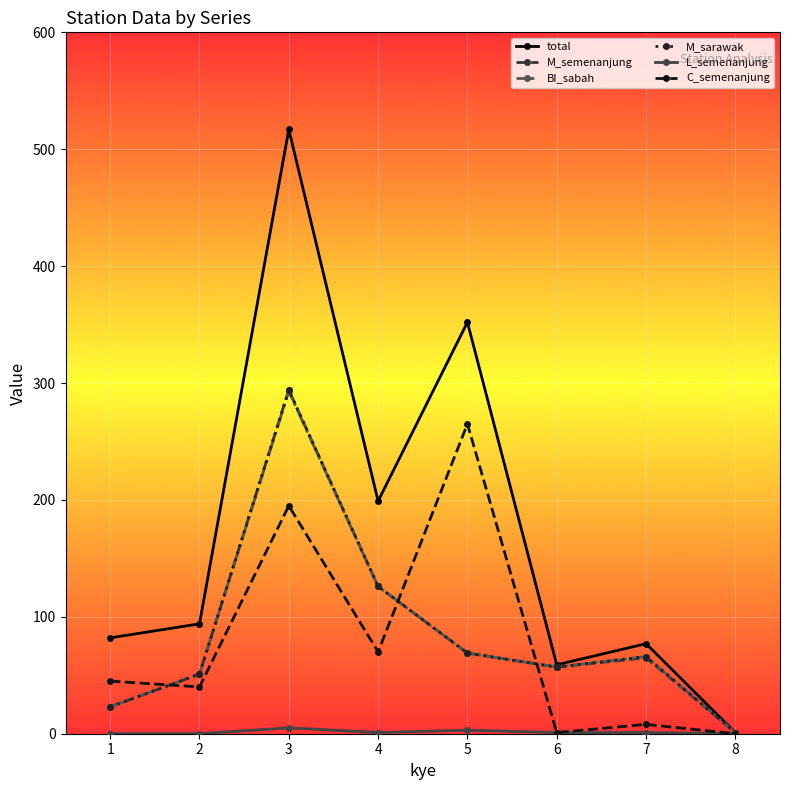

The value of C_semenanjung at 4 is 70. True or false?

True